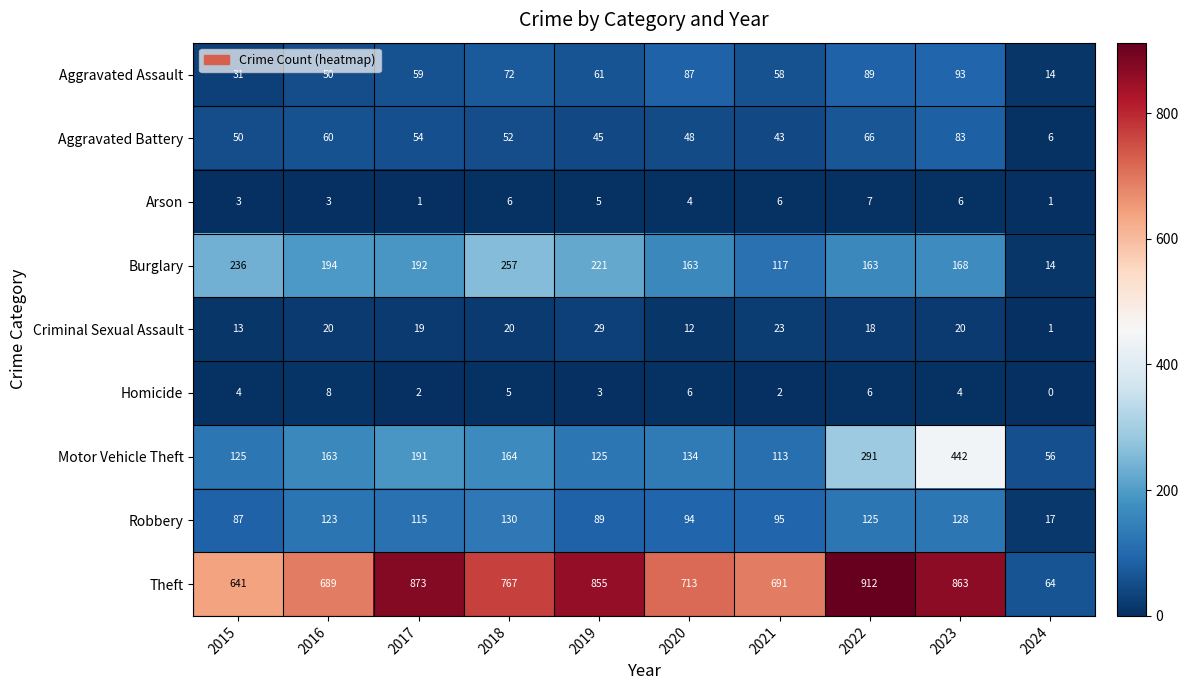

The value of Criminal Sexual Assault at 2017 is 19. True or false?

True